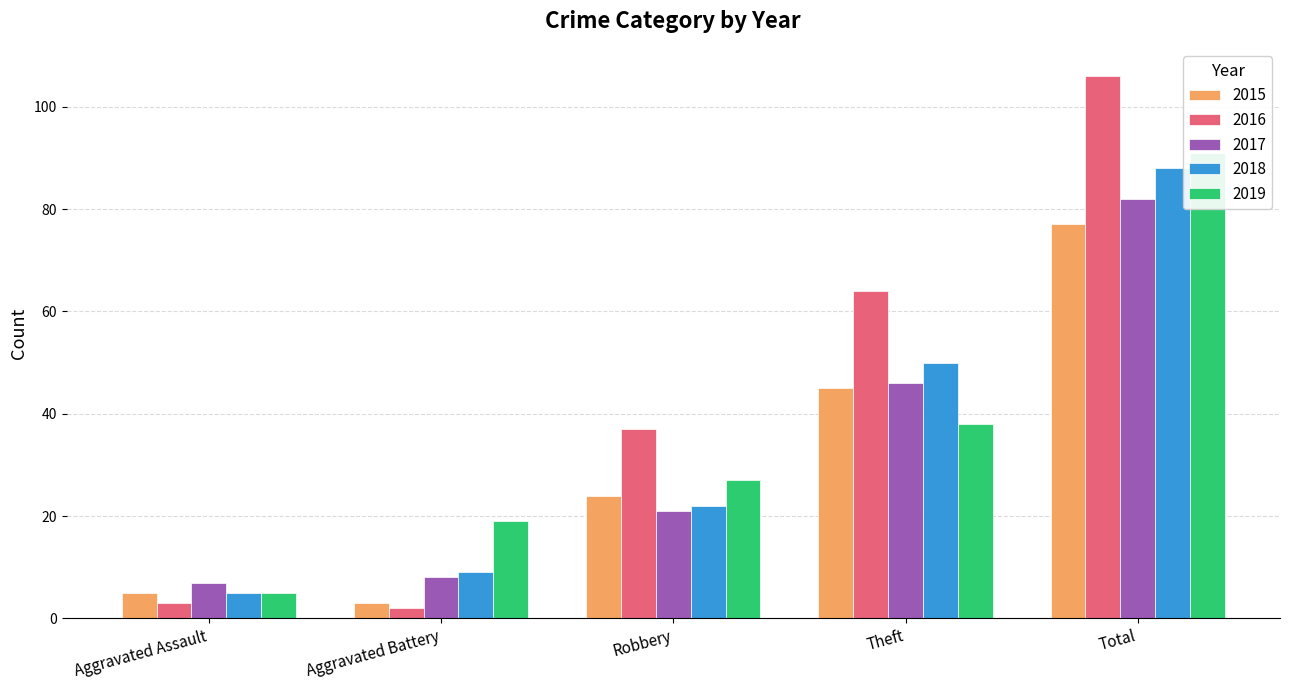

What are all the series names shown in the legend?

2015, 2016, 2017, 2018, 2019